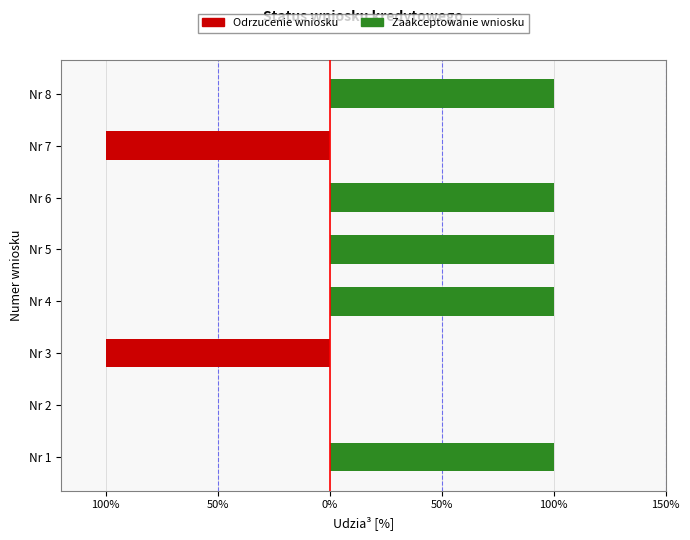

What is the difference between the second highest and minimum values in the Odrzucenie wniosku series?

100